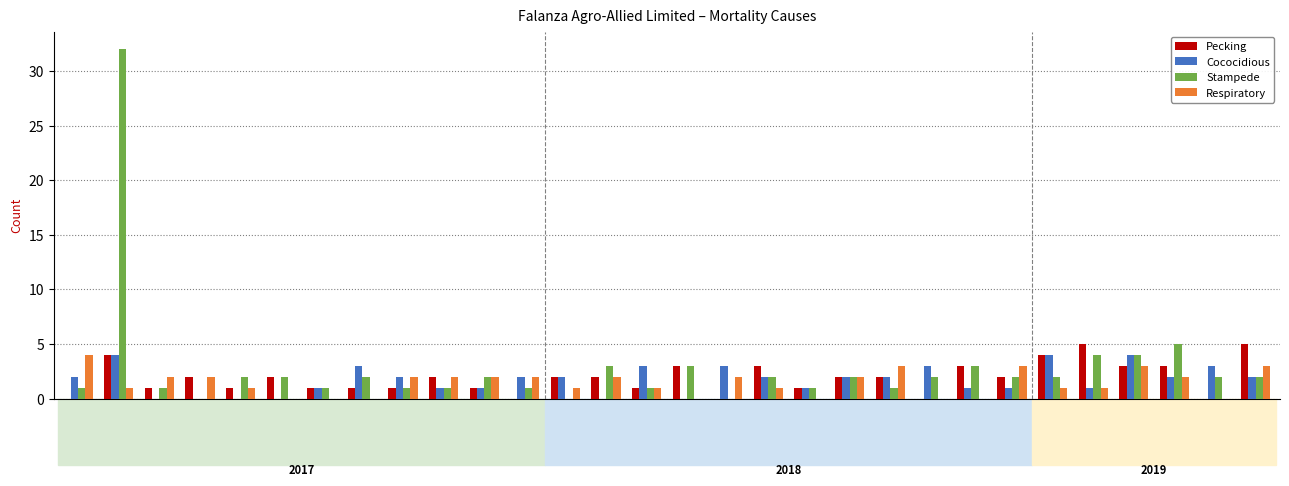

What are all the series names shown in the legend?

Pecking, Cococidious, Stampede, Respiratory